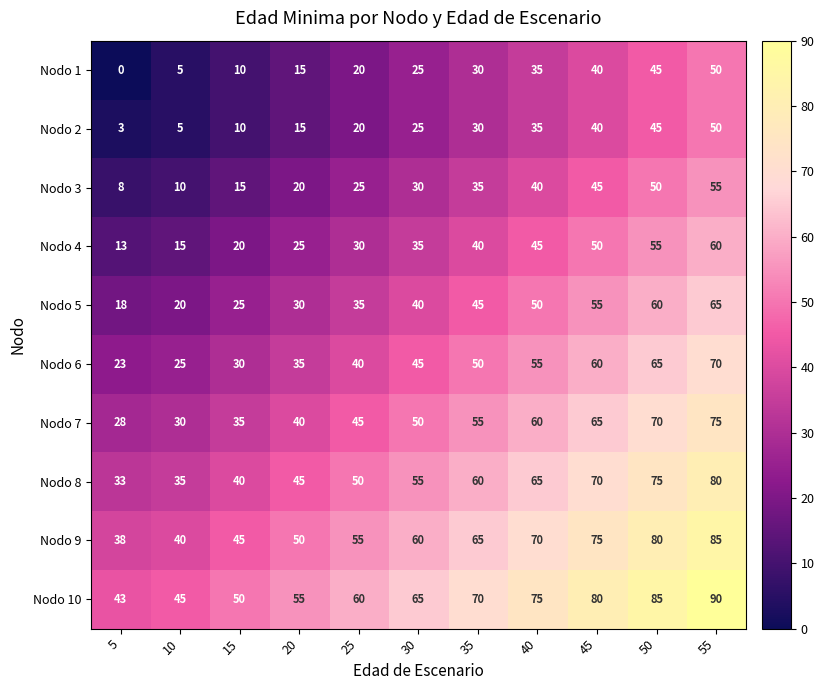

What is the total value across all series at 55?

680